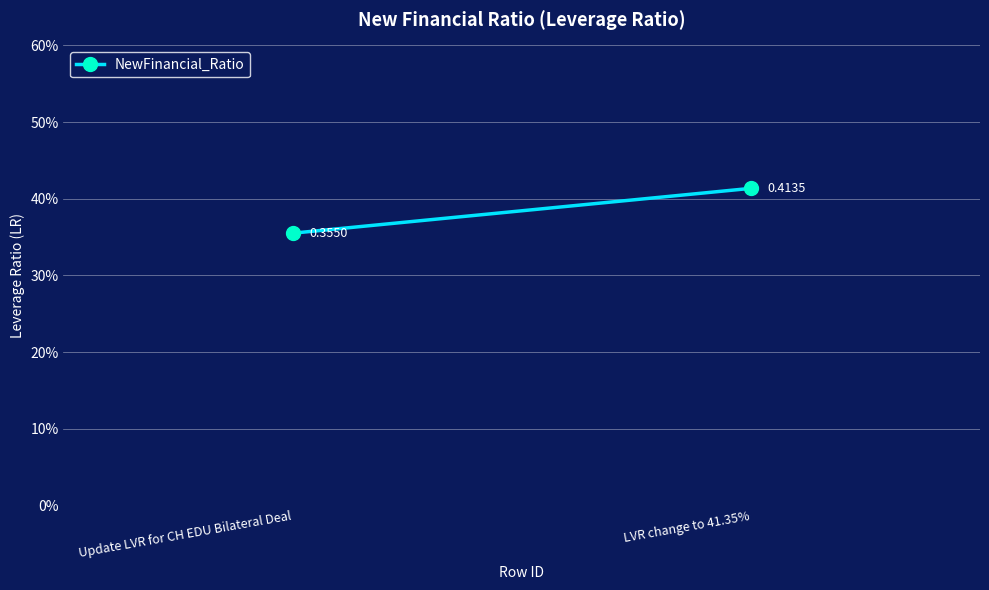

Which has a higher value, LVR change to 41.35% or Update LVR for CH EDU Bilateral Deal?

LVR change to 41.35%